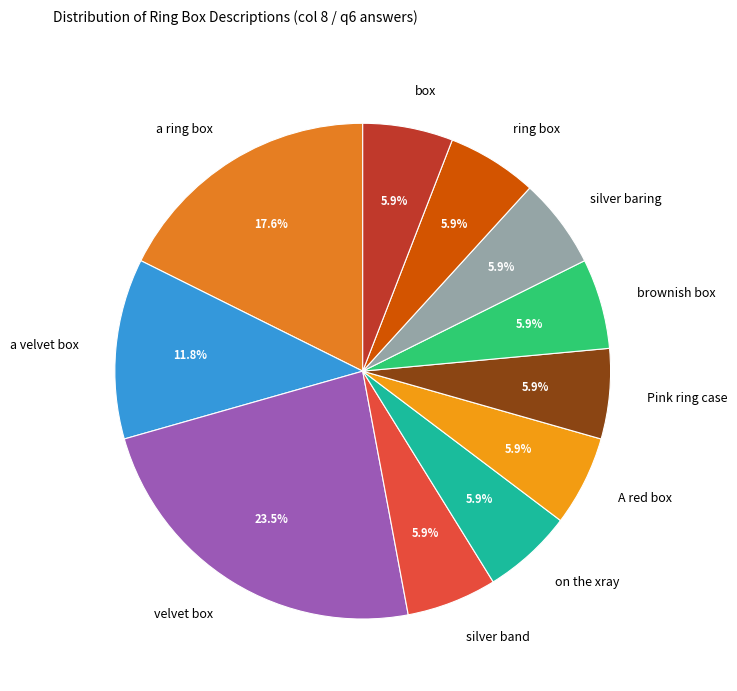

What is the largest slice in the pie chart?

velvet box